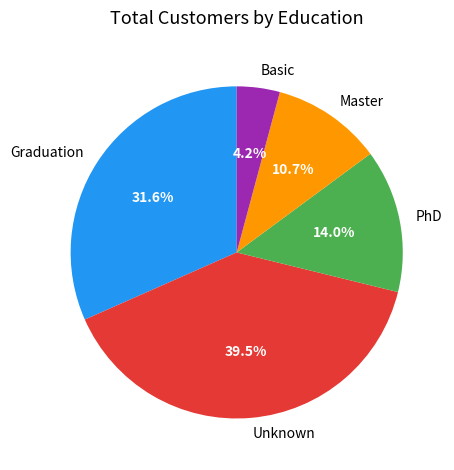

Which category has the biggest portion of the pie?

Unknown